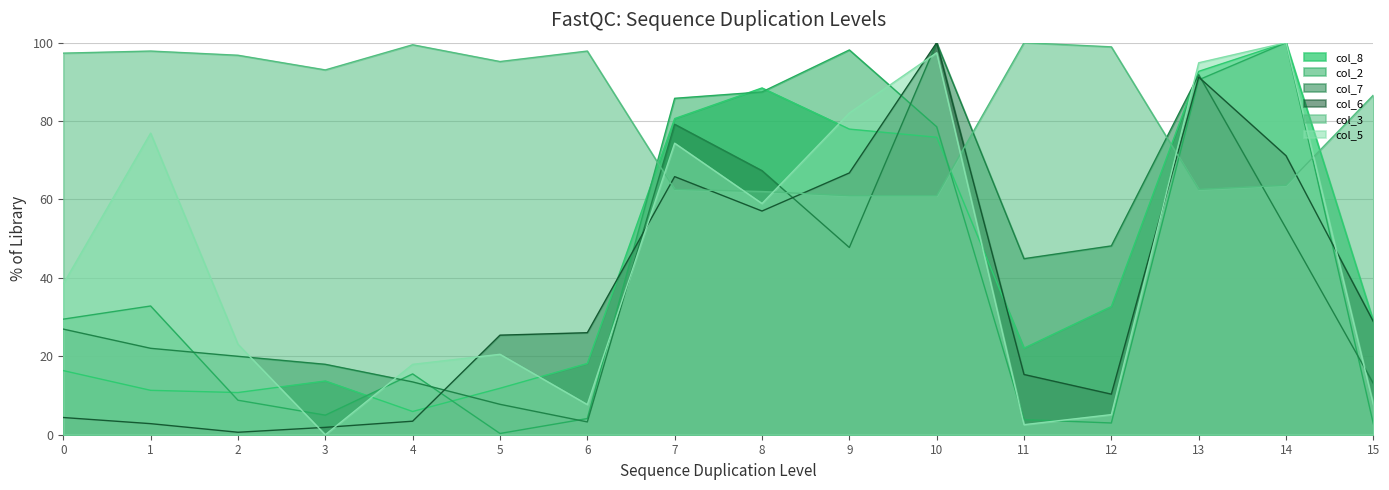

What is the spread (max minus min) of values at 3?

93.0